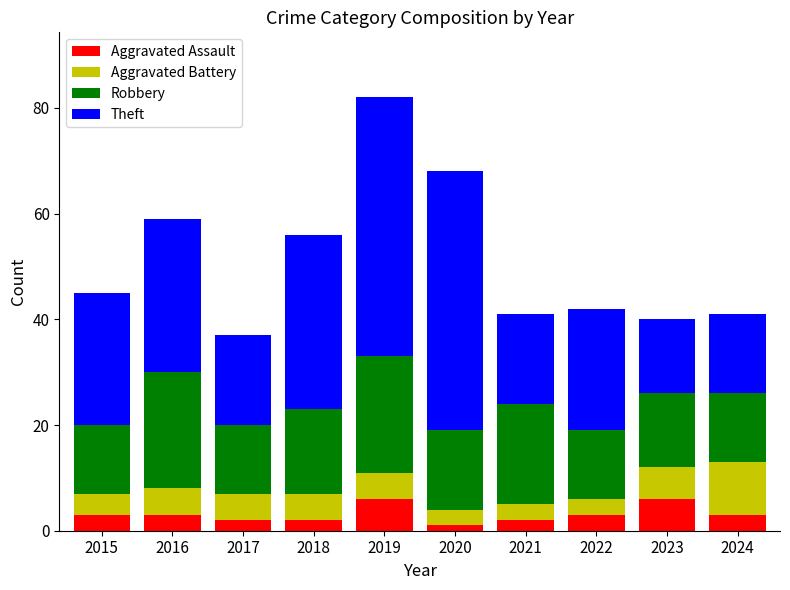

How many series are shown in this chart?

4